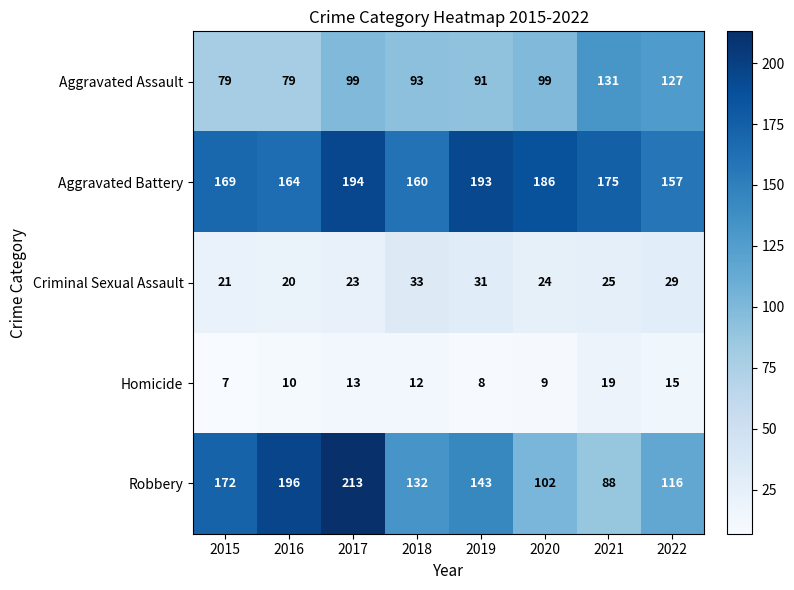

True or false: Homicide has a value of 7 at 2021.

False